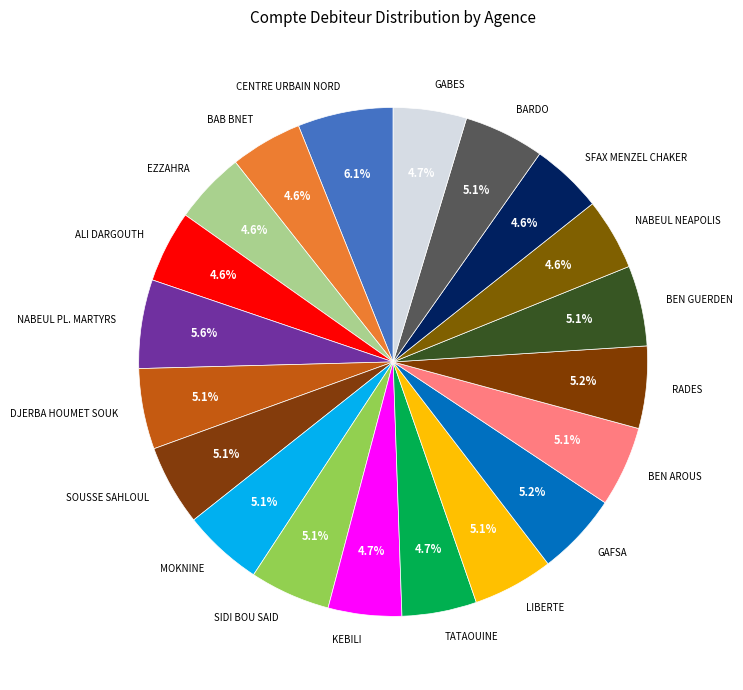

Approximately how many times larger is the value at RADES compared to SFAX MENZEL CHAKER?

1.1